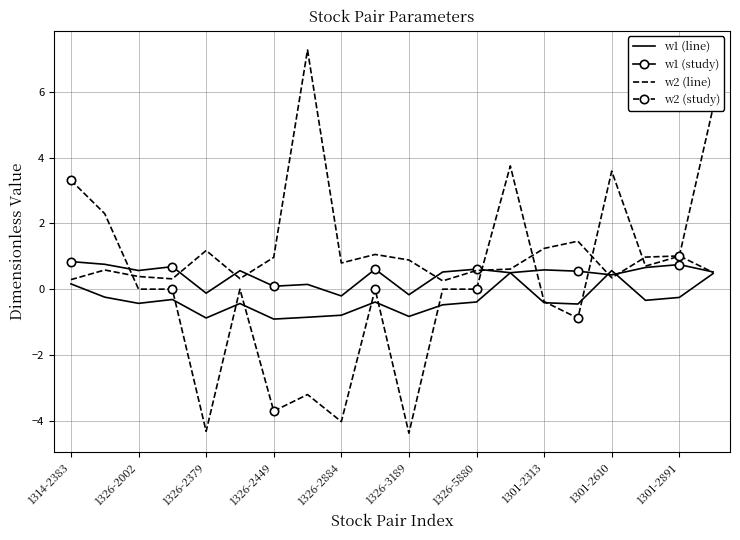

Is it true that w1 (line) equals -0.5 at 1326-2449?

False